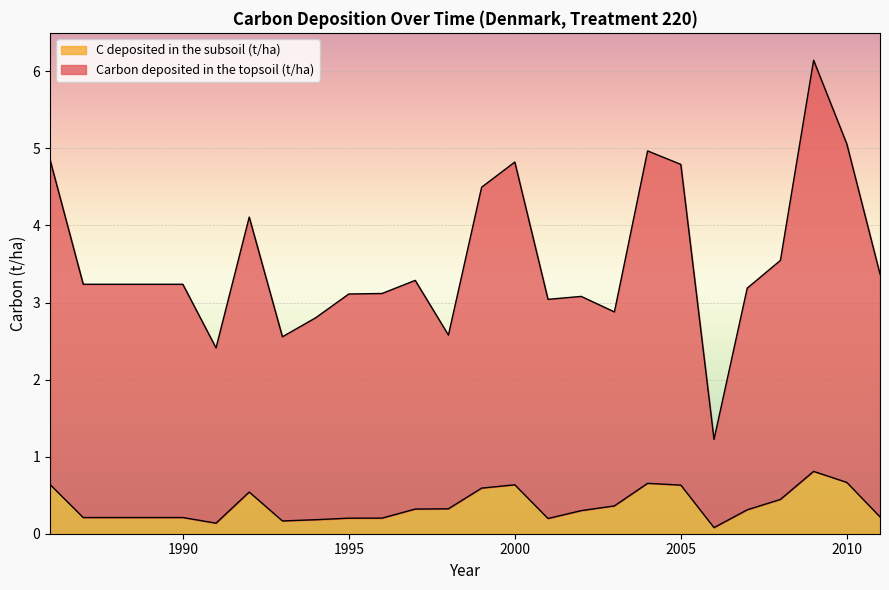

At which label is Carbon deposited in the topsoil (t/ha) closest to 3?

2001